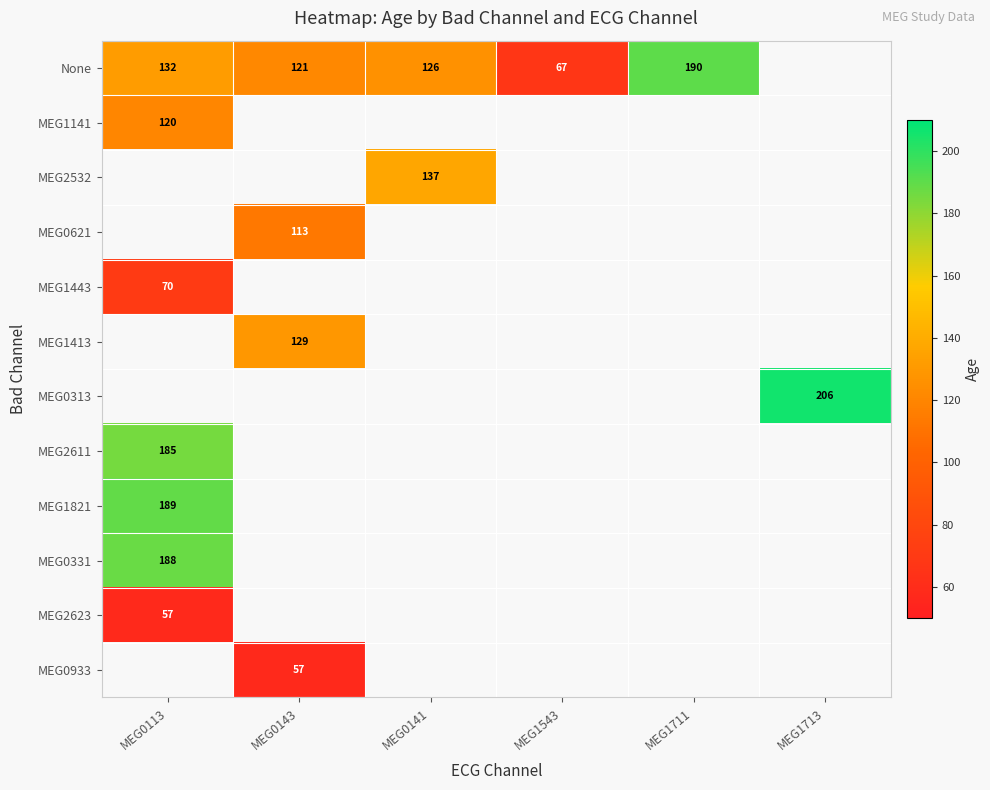

Is it true that MEG0331 equals 188.0 at MEG0113?

True